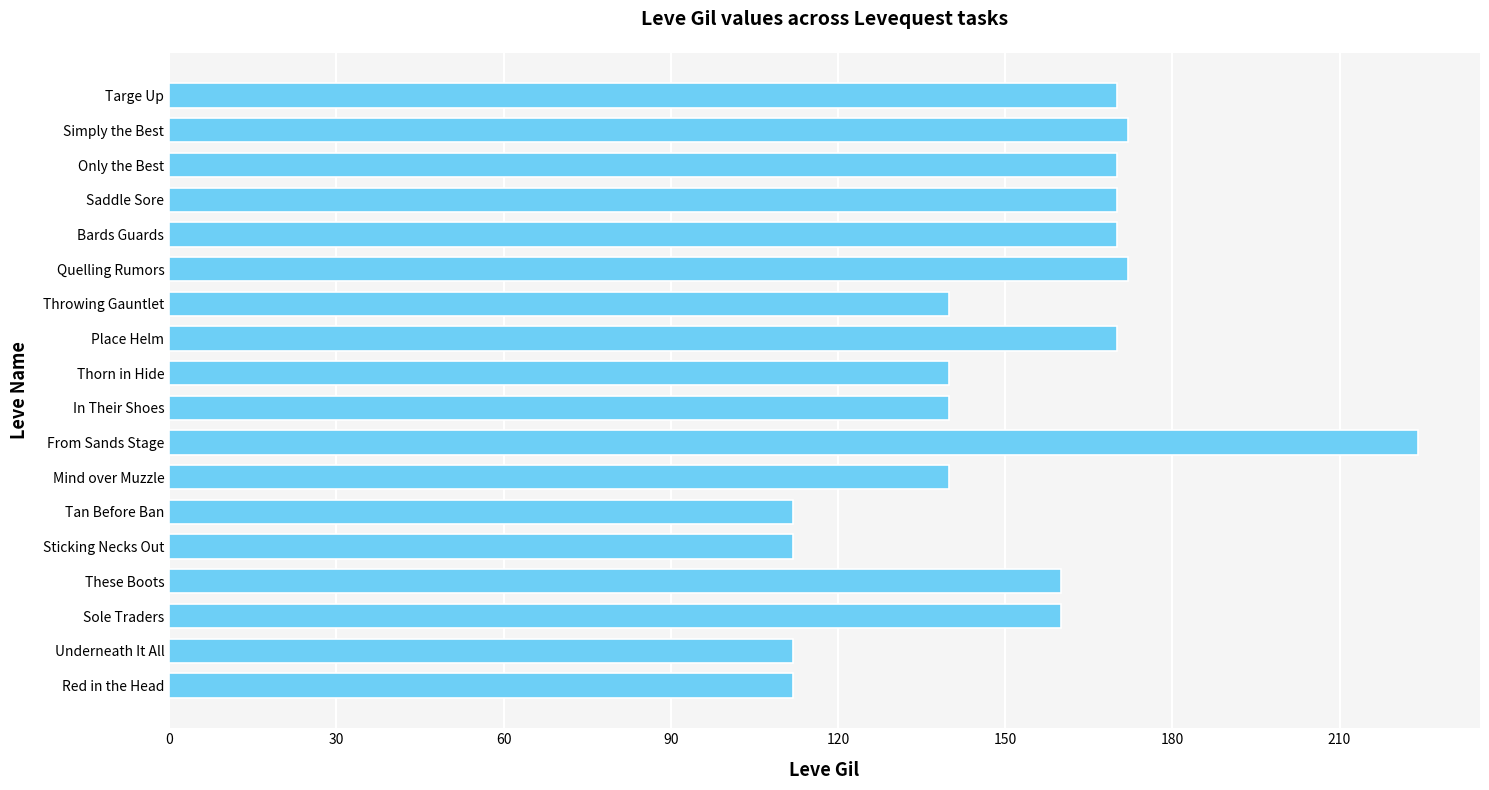

Is it true that the value at These Boots is 160?

True